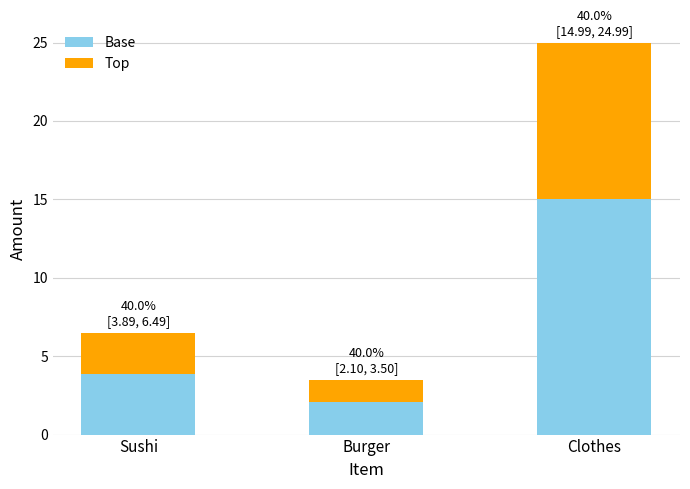

Reading left to right, list the values for the Base series.

Sushi=3.9	Burger=2.1	Clothes=15.0